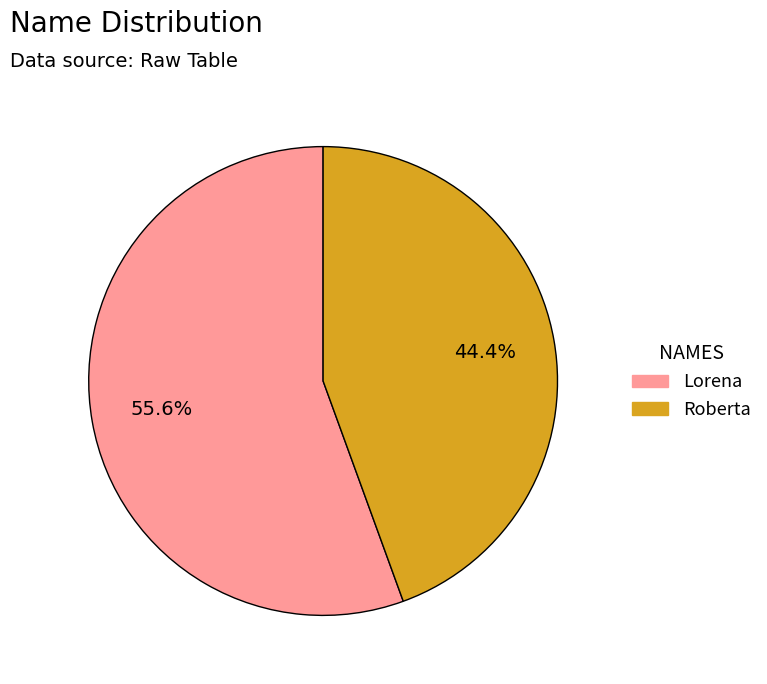

How many slices are in this pie chart?

2